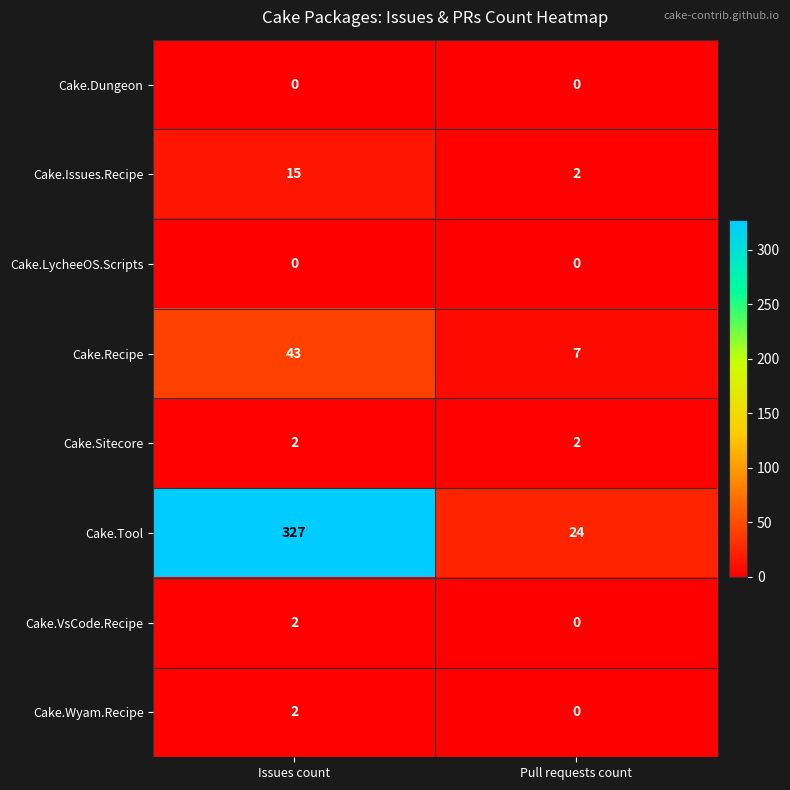

What is the greatest value displayed?

327